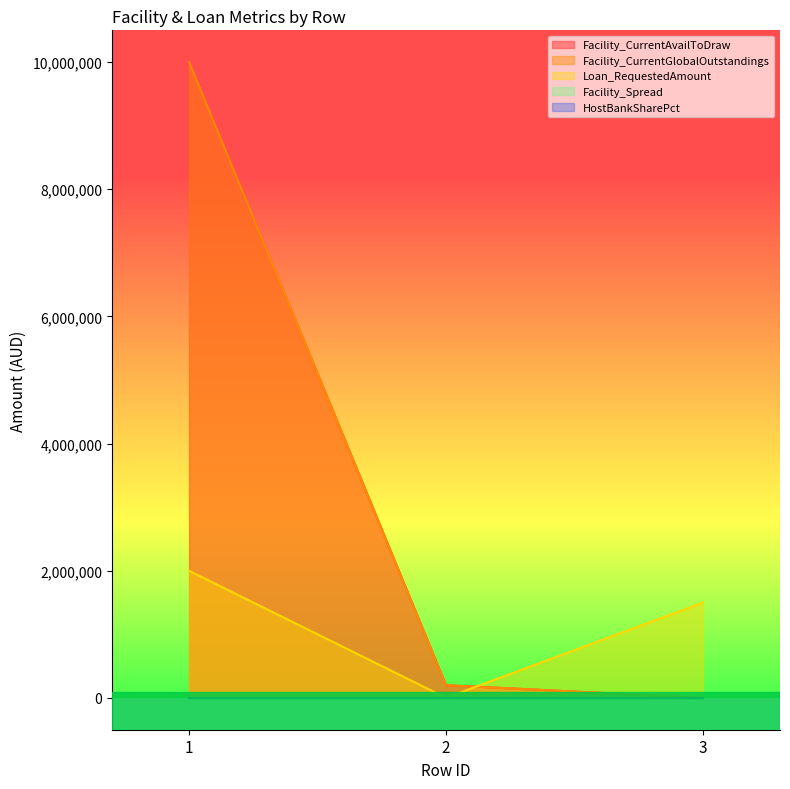

Does the chart display data point markers on the line(s)?

No